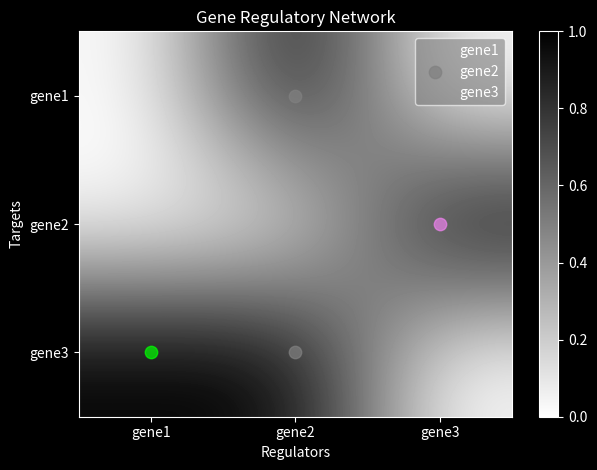

At how many categories does at least one series exceed 0?

3